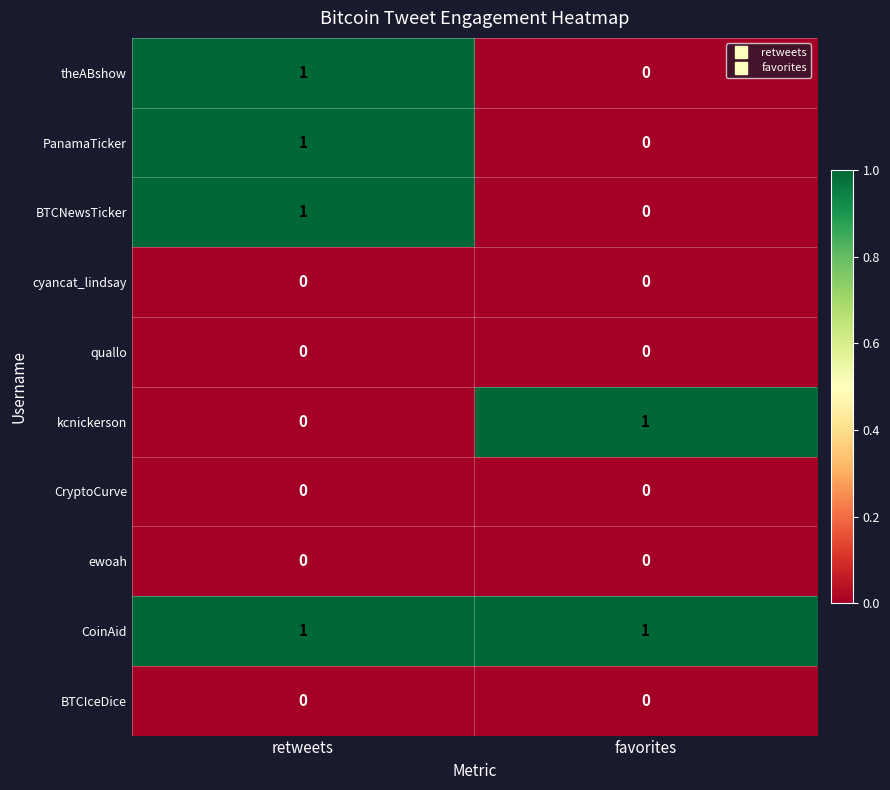

The BTCNewsTicker series shows 0 at retweets. True or false?

False